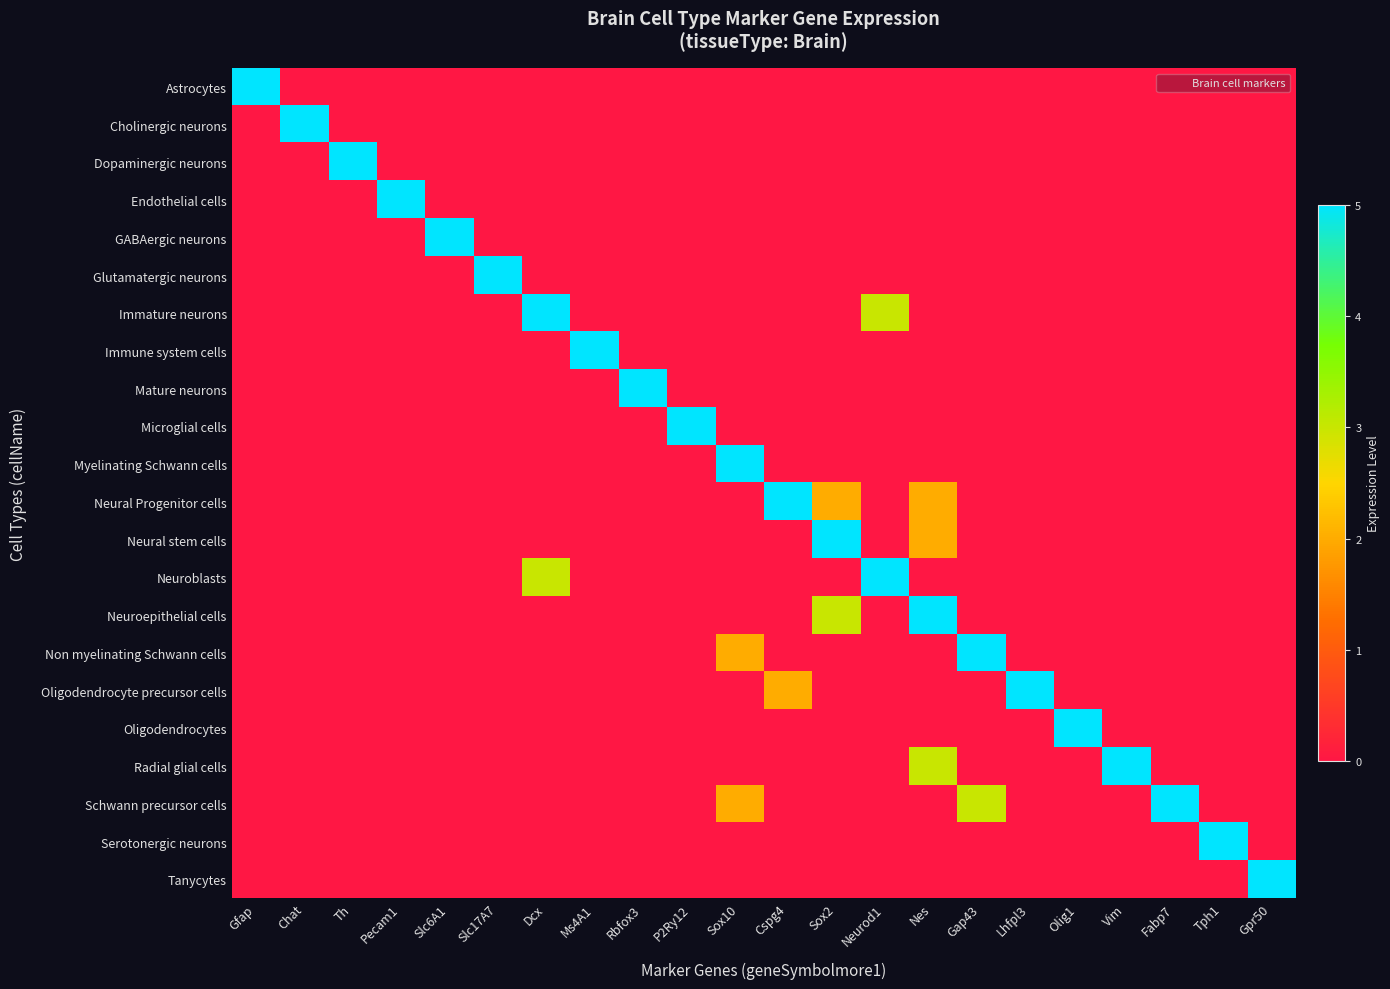

Reading left to right, extract all data points from this chart.

Astrocytes: Gfap=5	Chat=0	Th=0	Pecam1=0	Slc6A1=0	Slc17A7=0	Dcx=0	Ms4A1=0	Rbfox3=0	P2Ry12=0	Sox10=0	Cspg4=0	Sox2=0	Neurod1=0	Nes=0	Gap43=0	Lhfpl3=0	Olig1=0	Vim=0	Fabp7=0	Tph1=0	Gpr50=0
Cholinergic neurons: Gfap=0	Chat=5	Th=0	Pecam1=0	Slc6A1=0	Slc17A7=0	Dcx=0	Ms4A1=0	Rbfox3=0	P2Ry12=0	Sox10=0	Cspg4=0	Sox2=0	Neurod1=0	Nes=0	Gap43=0	Lhfpl3=0	Olig1=0	Vim=0	Fabp7=0	Tph1=0	Gpr50=0
Dopaminergic neurons: Gfap=0	Chat=0	Th=5	Pecam1=0	Slc6A1=0	Slc17A7=0	Dcx=0	Ms4A1=0	Rbfox3=0	P2Ry12=0	Sox10=0	Cspg4=0	Sox2=0	Neurod1=0	Nes=0	Gap43=0	Lhfpl3=0	Olig1=0	Vim=0	Fabp7=0	Tph1=0	Gpr50=0
Endothelial cells: Gfap=0	Chat=0	Th=0	Pecam1=5	Slc6A1=0	Slc17A7=0	Dcx=0	Ms4A1=0	Rbfox3=0	P2Ry12=0	Sox10=0	Cspg4=0	Sox2=0	Neurod1=0	Nes=0	Gap43=0	Lhfpl3=0	Olig1=0	Vim=0	Fabp7=0	Tph1=0	Gpr50=0
GABAergic neurons: Gfap=0	Chat=0	Th=0	Pecam1=0	Slc6A1=5	Slc17A7=0	Dcx=0	Ms4A1=0	Rbfox3=0	P2Ry12=0	Sox10=0	Cspg4=0	Sox2=0	Neurod1=0	Nes=0	Gap43=0	Lhfpl3=0	Olig1=0	Vim=0	Fabp7=0	Tph1=0	Gpr50=0
Glutamatergic neurons: Gfap=0	Chat=0	Th=0	Pecam1=0	Slc6A1=0	Slc17A7=5	Dcx=0	Ms4A1=0	Rbfox3=0	P2Ry12=0	Sox10=0	Cspg4=0	Sox2=0	Neurod1=0	Nes=0	Gap43=0	Lhfpl3=0	Olig1=0	Vim=0	Fabp7=0	Tph1=0	Gpr50=0
Immature neurons: Gfap=0	Chat=0	Th=0	Pecam1=0	Slc6A1=0	Slc17A7=0	Dcx=5	Ms4A1=0	Rbfox3=0	P2Ry12=0	Sox10=0	Cspg4=0	Sox2=0	Neurod1=3	Nes=0	Gap43=0	Lhfpl3=0	Olig1=0	Vim=0	Fabp7=0	Tph1=0	Gpr50=0
Immune system cells: Gfap=0	Chat=0	Th=0	Pecam1=0	Slc6A1=0	Slc17A7=0	Dcx=0	Ms4A1=5	Rbfox3=0	P2Ry12=0	Sox10=0	Cspg4=0	Sox2=0	Neurod1=0	Nes=0	Gap43=0	Lhfpl3=0	Olig1=0	Vim=0	Fabp7=0	Tph1=0	Gpr50=0
Mature neurons: Gfap=0	Chat=0	Th=0	Pecam1=0	Slc6A1=0	Slc17A7=0	Dcx=0	Ms4A1=0	Rbfox3=5	P2Ry12=0	Sox10=0	Cspg4=0	Sox2=0	Neurod1=0	Nes=0	Gap43=0	Lhfpl3=0	Olig1=0	Vim=0	Fabp7=0	Tph1=0	Gpr50=0
Microglial cells: Gfap=0	Chat=0	Th=0	Pecam1=0	Slc6A1=0	Slc17A7=0	Dcx=0	Ms4A1=0	Rbfox3=0	P2Ry12=5	Sox10=0	Cspg4=0	Sox2=0	Neurod1=0	Nes=0	Gap43=0	Lhfpl3=0	Olig1=0	Vim=0	Fabp7=0	Tph1=0	Gpr50=0
Myelinating Schwann cells: Gfap=0	Chat=0	Th=0	Pecam1=0	Slc6A1=0	Slc17A7=0	Dcx=0	Ms4A1=0	Rbfox3=0	P2Ry12=0	Sox10=5	Cspg4=0	Sox2=0	Neurod1=0	Nes=0	Gap43=0	Lhfpl3=0	Olig1=0	Vim=0	Fabp7=0	Tph1=0	Gpr50=0
Neural Progenitor cells: Gfap=0	Chat=0	Th=0	Pecam1=0	Slc6A1=0	Slc17A7=0	Dcx=0	Ms4A1=0	Rbfox3=0	P2Ry12=0	Sox10=0	Cspg4=5	Sox2=2	Neurod1=0	Nes=2	Gap43=0	Lhfpl3=0	Olig1=0	Vim=0	Fabp7=0	Tph1=0	Gpr50=0
Neural stem cells: Gfap=0	Chat=0	Th=0	Pecam1=0	Slc6A1=0	Slc17A7=0	Dcx=0	Ms4A1=0	Rbfox3=0	P2Ry12=0	Sox10=0	Cspg4=0	Sox2=5	Neurod1=0	Nes=2	Gap43=0	Lhfpl3=0	Olig1=0	Vim=0	Fabp7=0	Tph1=0	Gpr50=0
Neuroblasts: Gfap=0	Chat=0	Th=0	Pecam1=0	Slc6A1=0	Slc17A7=0	Dcx=3	Ms4A1=0	Rbfox3=0	P2Ry12=0	Sox10=0	Cspg4=0	Sox2=0	Neurod1=5	Nes=0	Gap43=0	Lhfpl3=0	Olig1=0	Vim=0	Fabp7=0	Tph1=0	Gpr50=0
Neuroepithelial cells: Gfap=0	Chat=0	Th=0	Pecam1=0	Slc6A1=0	Slc17A7=0	Dcx=0	Ms4A1=0	Rbfox3=0	P2Ry12=0	Sox10=0	Cspg4=0	Sox2=3	Neurod1=0	Nes=5	Gap43=0	Lhfpl3=0	Olig1=0	Vim=0	Fabp7=0	Tph1=0	Gpr50=0
Non myelinating Schwann cells: Gfap=0	Chat=0	Th=0	Pecam1=0	Slc6A1=0	Slc17A7=0	Dcx=0	Ms4A1=0	Rbfox3=0	P2Ry12=0	Sox10=2	Cspg4=0	Sox2=0	Neurod1=0	Nes=0	Gap43=5	Lhfpl3=0	Olig1=0	Vim=0	Fabp7=0	Tph1=0	Gpr50=0
Oligodendrocyte precursor cells: Gfap=0	Chat=0	Th=0	Pecam1=0	Slc6A1=0	Slc17A7=0	Dcx=0	Ms4A1=0	Rbfox3=0	P2Ry12=0	Sox10=0	Cspg4=2	Sox2=0	Neurod1=0	Nes=0	Gap43=0	Lhfpl3=5	Olig1=0	Vim=0	Fabp7=0	Tph1=0	Gpr50=0
Oligodendrocytes: Gfap=0	Chat=0	Th=0	Pecam1=0	Slc6A1=0	Slc17A7=0	Dcx=0	Ms4A1=0	Rbfox3=0	P2Ry12=0	Sox10=0	Cspg4=0	Sox2=0	Neurod1=0	Nes=0	Gap43=0	Lhfpl3=0	Olig1=5	Vim=0	Fabp7=0	Tph1=0	Gpr50=0
Radial glial cells: Gfap=0	Chat=0	Th=0	Pecam1=0	Slc6A1=0	Slc17A7=0	Dcx=0	Ms4A1=0	Rbfox3=0	P2Ry12=0	Sox10=0	Cspg4=0	Sox2=0	Neurod1=0	Nes=3	Gap43=0	Lhfpl3=0	Olig1=0	Vim=5	Fabp7=0	Tph1=0	Gpr50=0
Schwann precursor cells: Gfap=0	Chat=0	Th=0	Pecam1=0	Slc6A1=0	Slc17A7=0	Dcx=0	Ms4A1=0	Rbfox3=0	P2Ry12=0	Sox10=2	Cspg4=0	Sox2=0	Neurod1=0	Nes=0	Gap43=3	Lhfpl3=0	Olig1=0	Vim=0	Fabp7=5	Tph1=0	Gpr50=0
Serotonergic neurons: Gfap=0	Chat=0	Th=0	Pecam1=0	Slc6A1=0	Slc17A7=0	Dcx=0	Ms4A1=0	Rbfox3=0	P2Ry12=0	Sox10=0	Cspg4=0	Sox2=0	Neurod1=0	Nes=0	Gap43=0	Lhfpl3=0	Olig1=0	Vim=0	Fabp7=0	Tph1=5	Gpr50=0
Tanycytes: Gfap=0	Chat=0	Th=0	Pecam1=0	Slc6A1=0	Slc17A7=0	Dcx=0	Ms4A1=0	Rbfox3=0	P2Ry12=0	Sox10=0	Cspg4=0	Sox2=0	Neurod1=0	Nes=0	Gap43=0	Lhfpl3=0	Olig1=0	Vim=0	Fabp7=0	Tph1=0	Gpr50=5